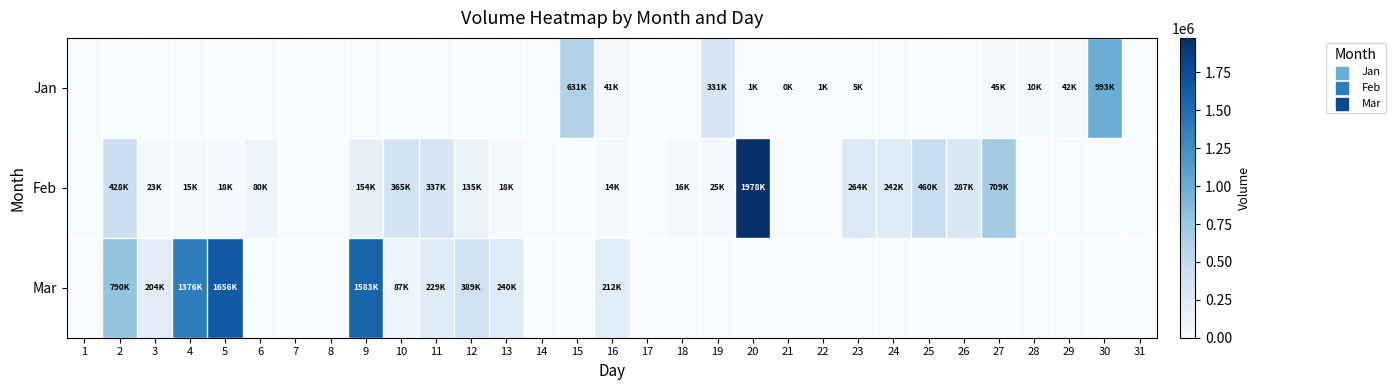

Which series changed the most between 10 and 27?

Feb